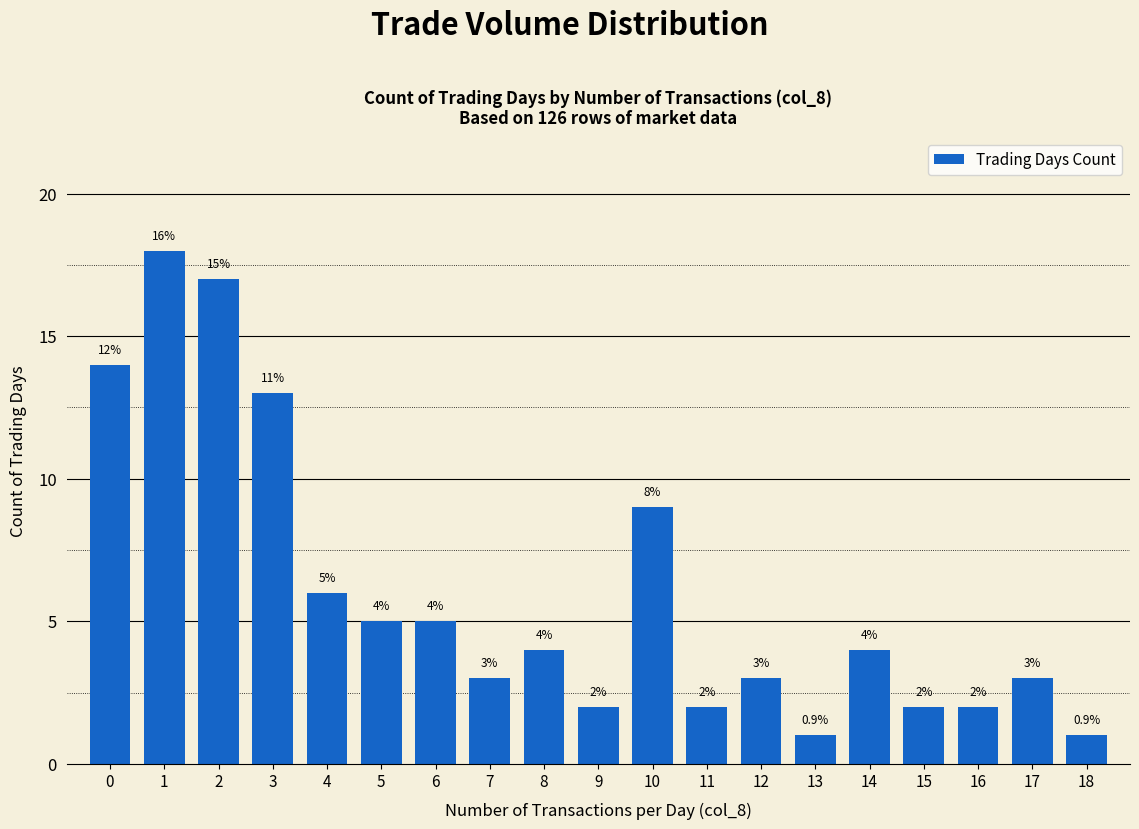

What is the average value?

6